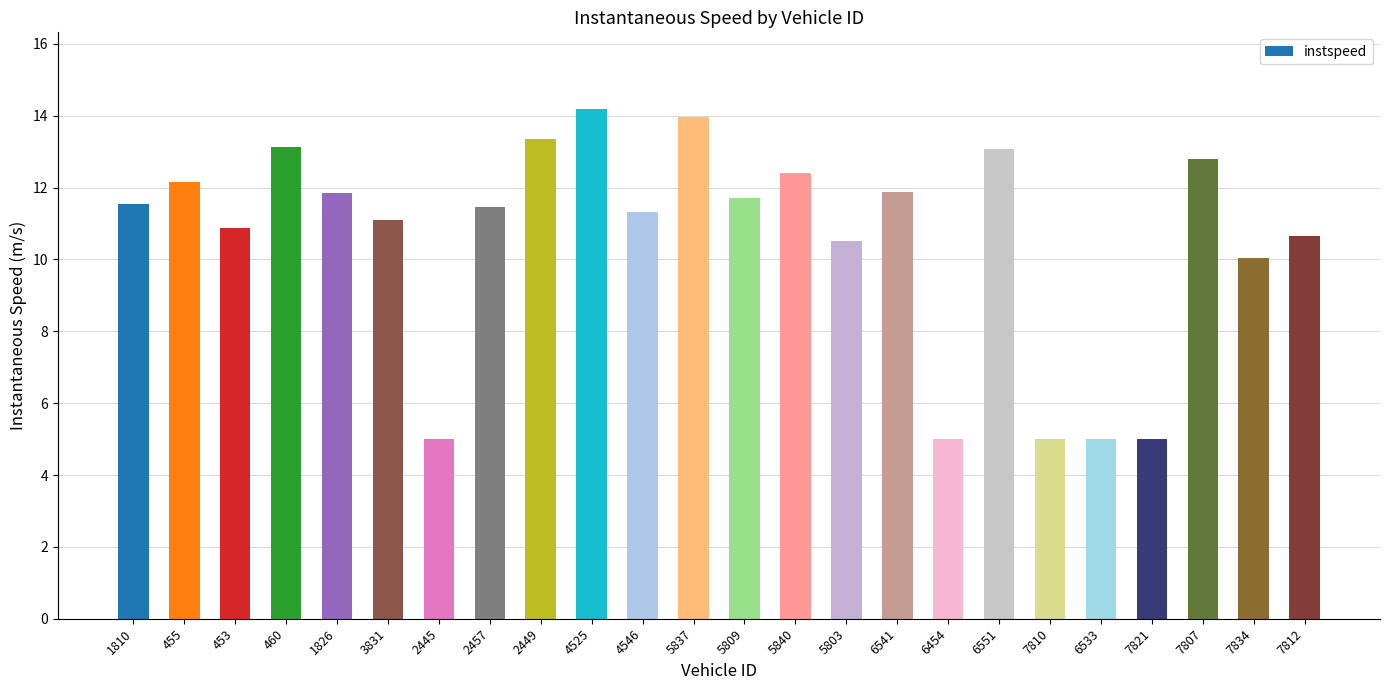

Which has a higher value, 2449 or 7807?

2449